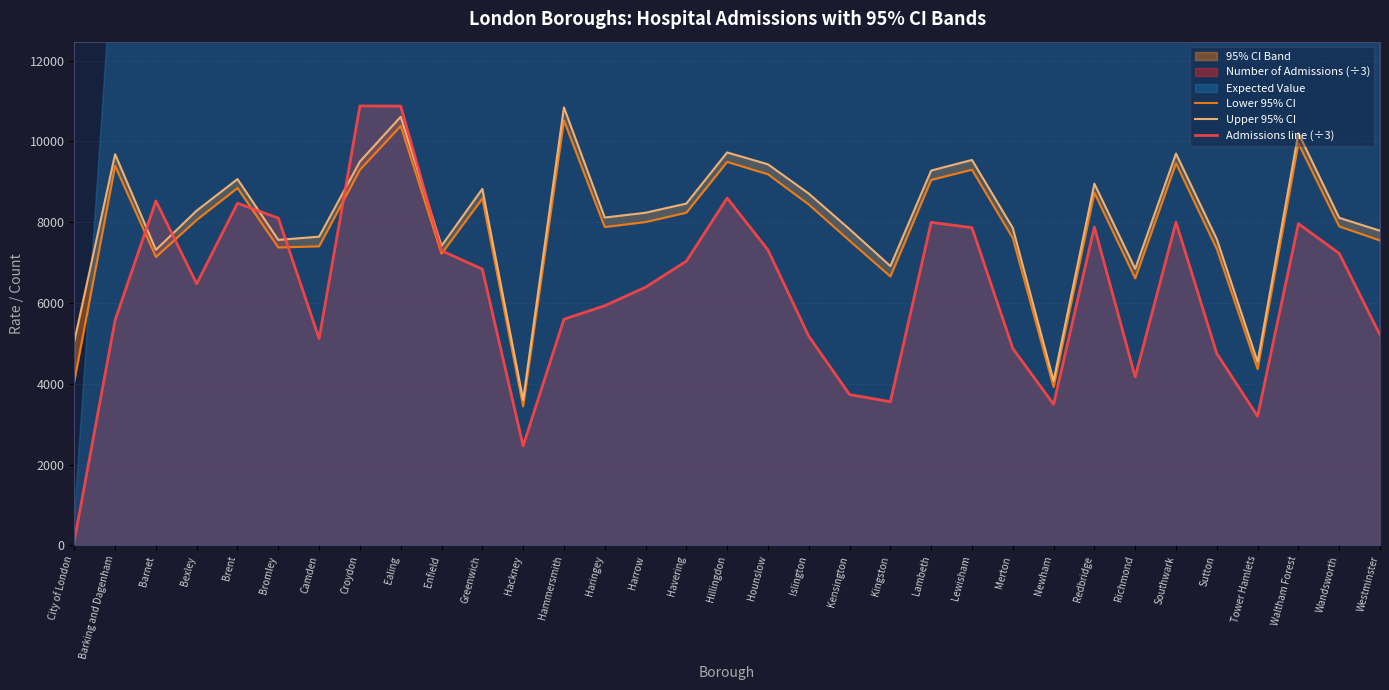

Does the chart display data point markers on the line(s)?

No